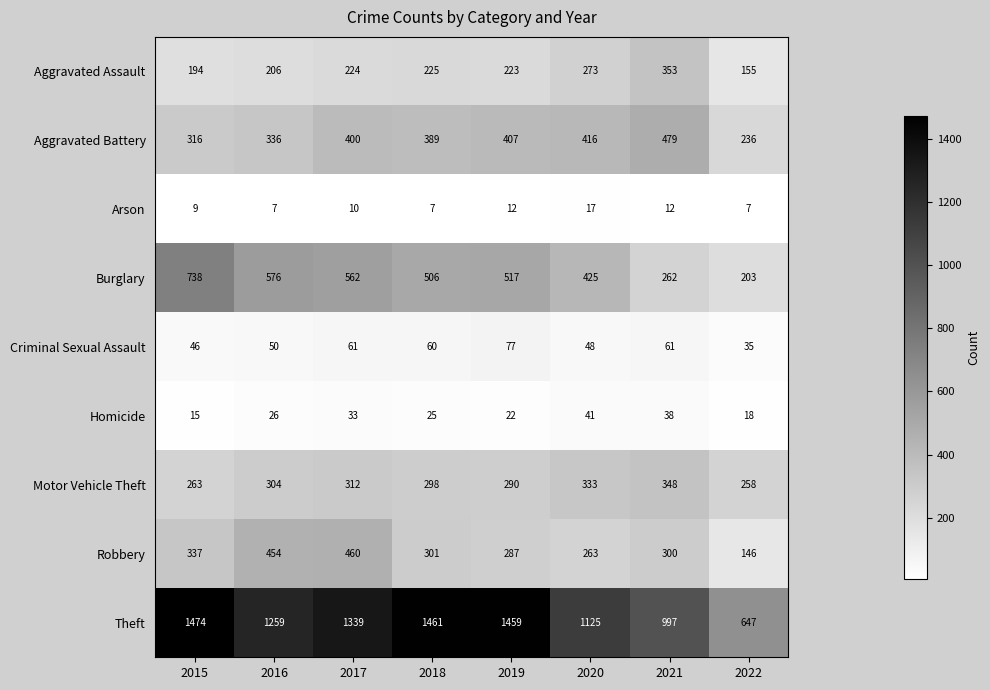

Which series has the largest total across all categories?

Theft